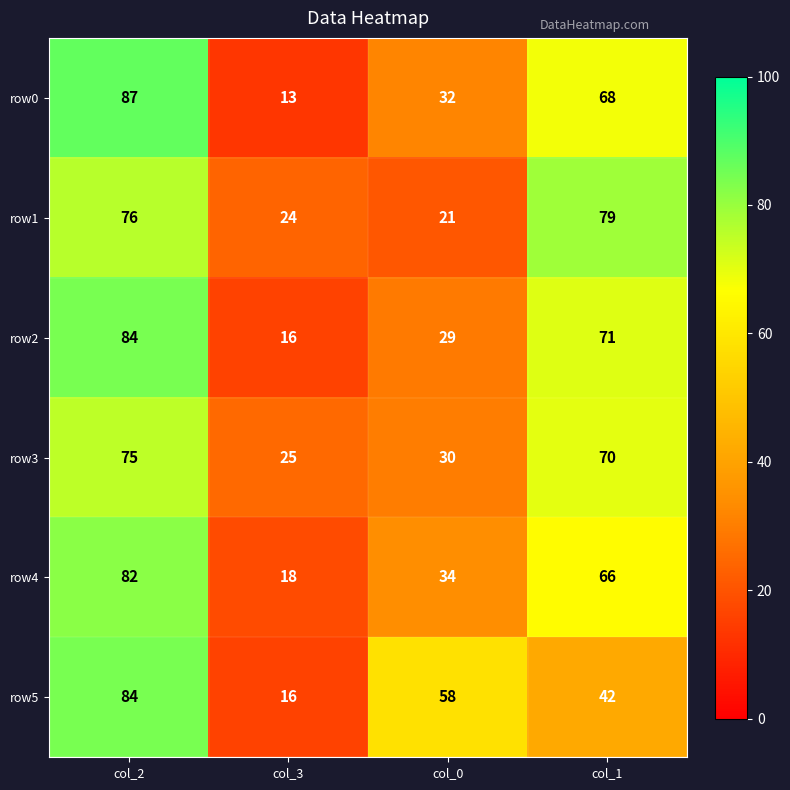

True or false: row5 has a value of 133 at col_2.

False